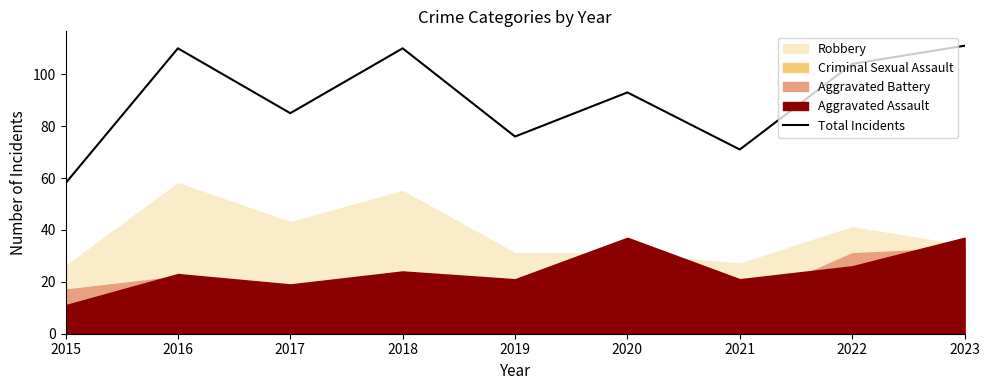

List the labels in order of value, largest first.

2023, 2016, 2018, 2022, 2020, 2017, 2019, 2021, 2015